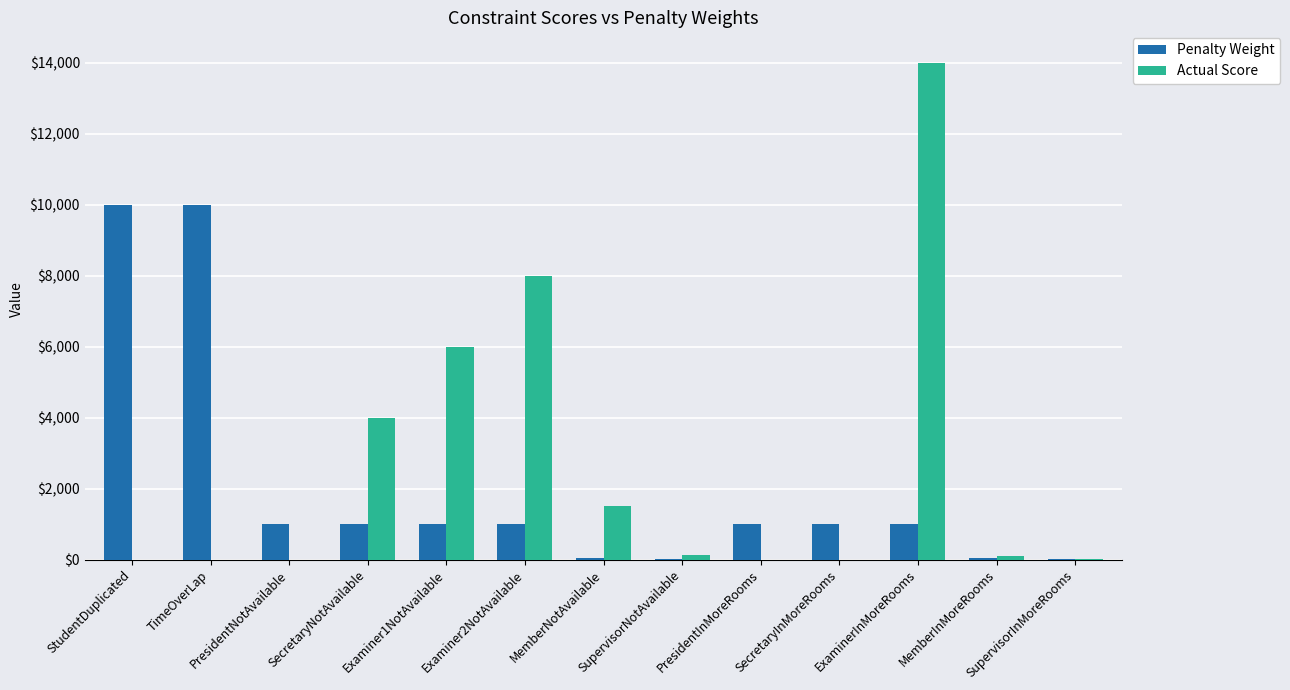

What is the difference between the Actual Score values at MemberInMoreRooms and SupervisorInMoreRooms?

80